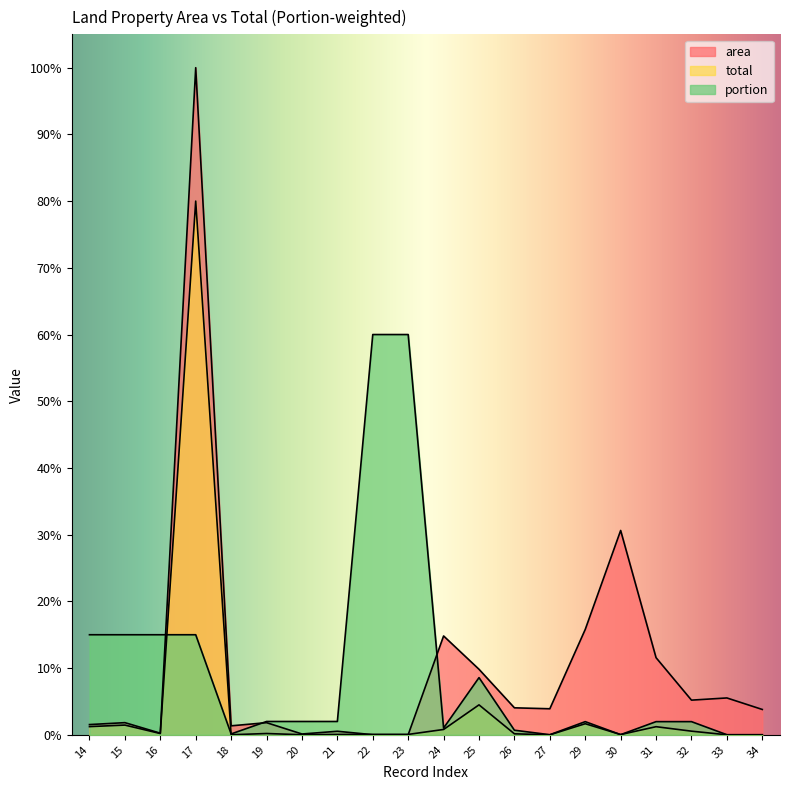

What is the difference between the portion values at 22 and 26?

59.3